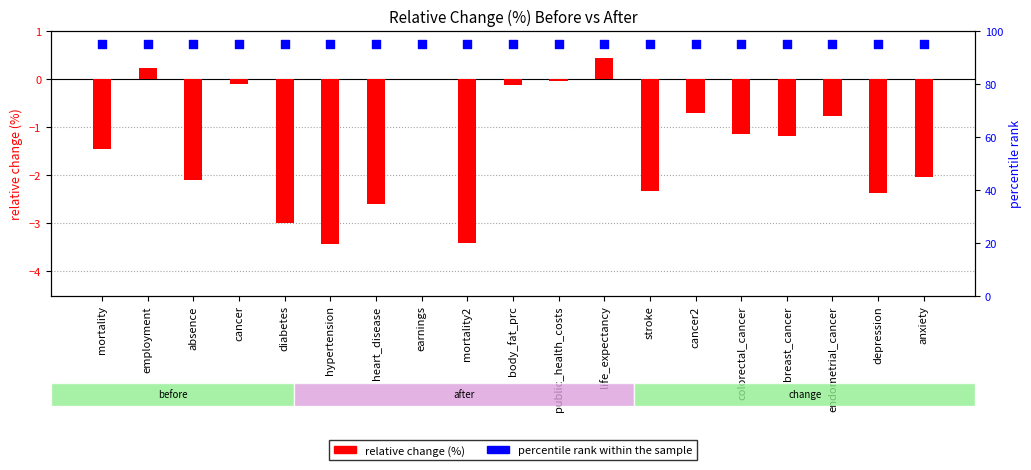

Which series contains the highest Y value?

percentile rank within the sample